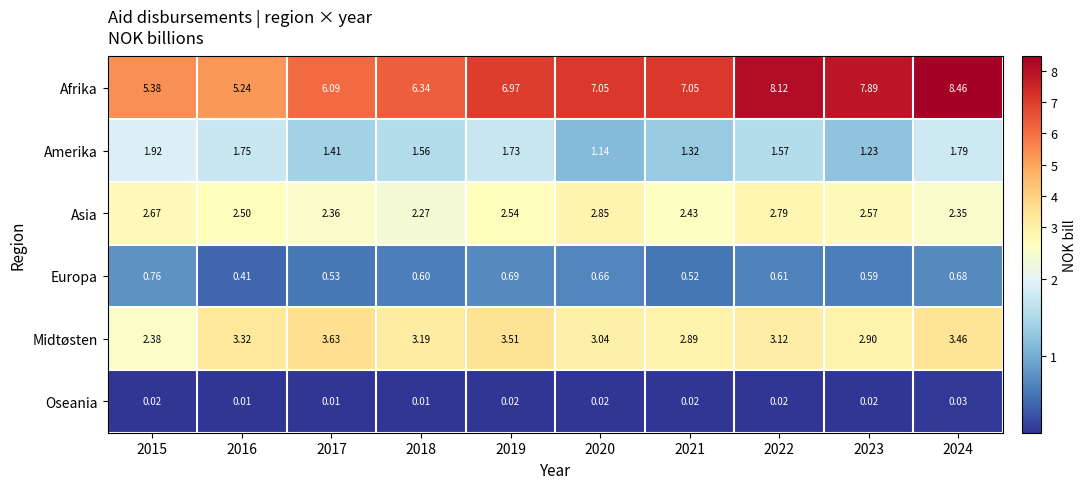

At which category does the chart reach its peak across all series?

2024